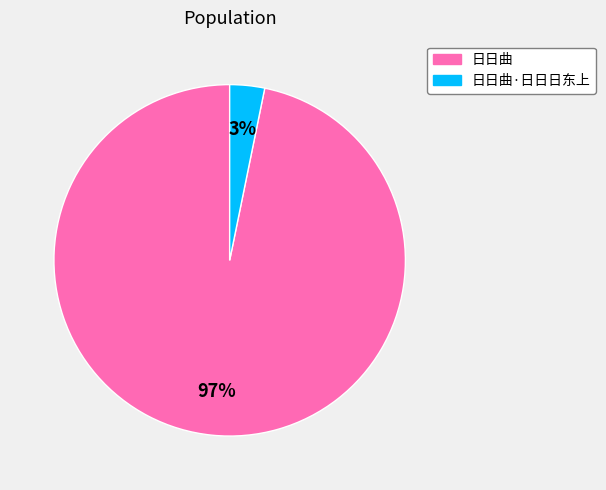

Is there a majority slice in this chart?

Yes